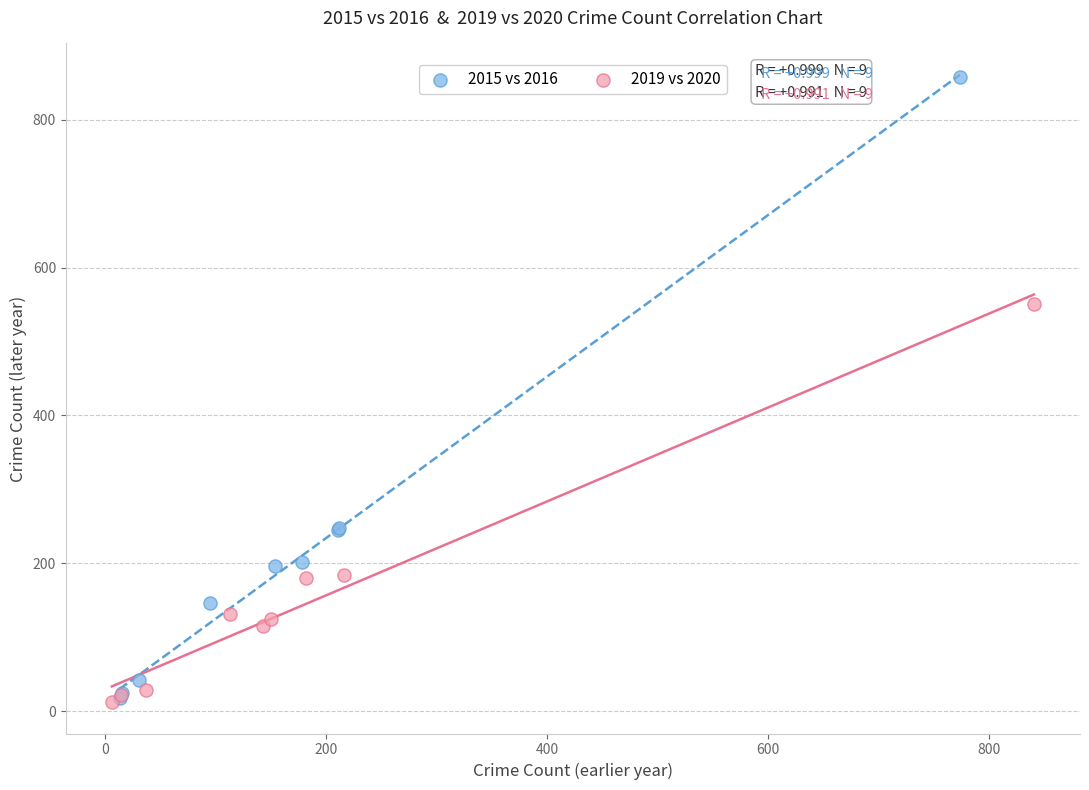

Which series has the largest Y range (max minus min)?

2015 vs 2016